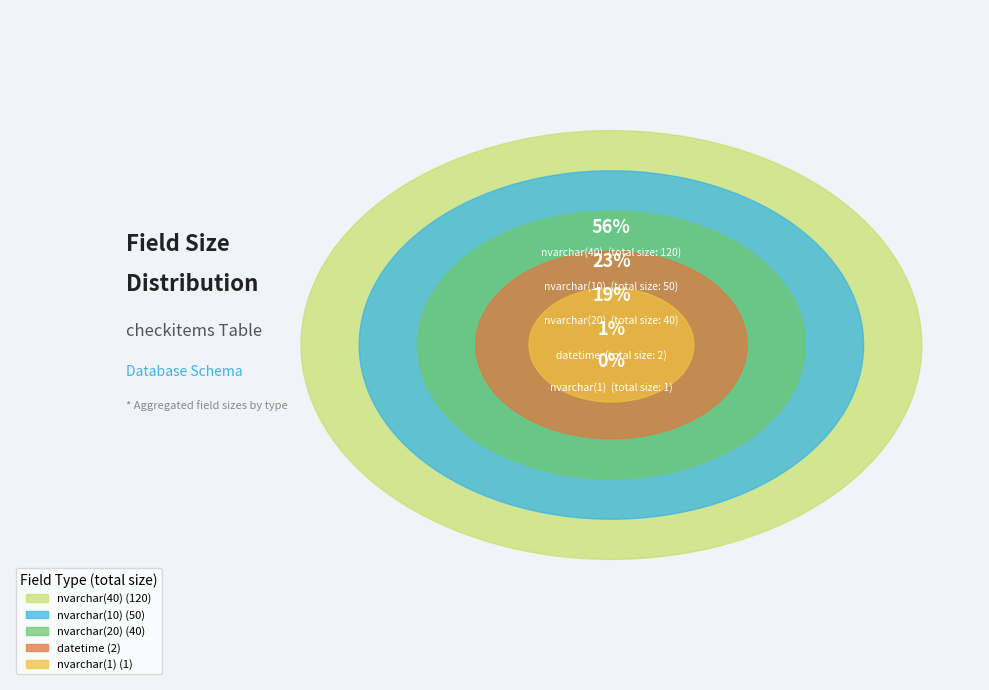

Which has a higher value, nvarchar or nvarchar?

nvarchar